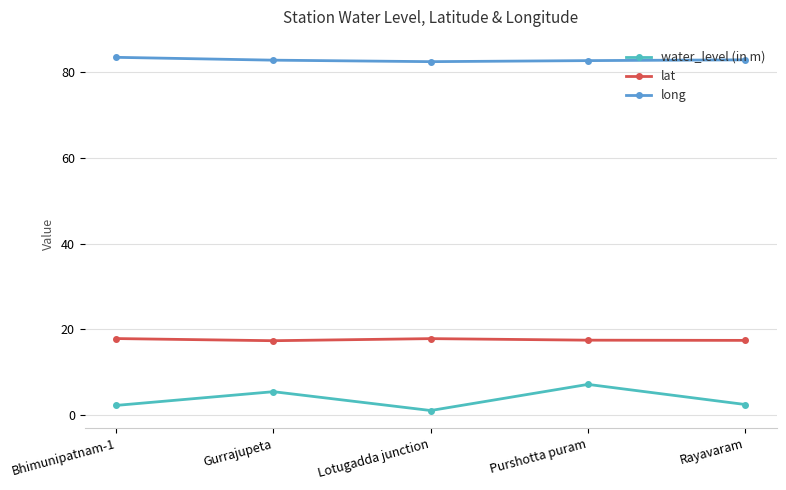

What is the difference between the highest and lowest values at Gurrajupeta?

77.3